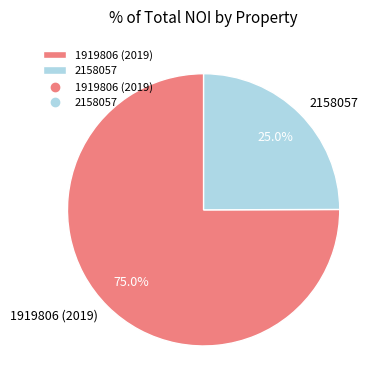

The 1919806 (2019) slice represents 64% of the pie. True or false?

False